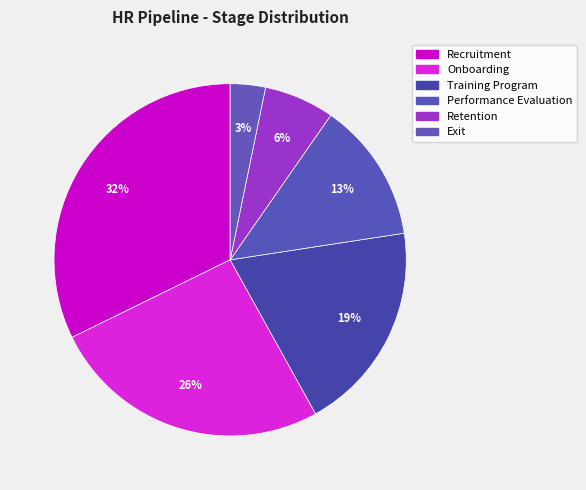

True or false: Recruitment accounts for 32% of the total.

True